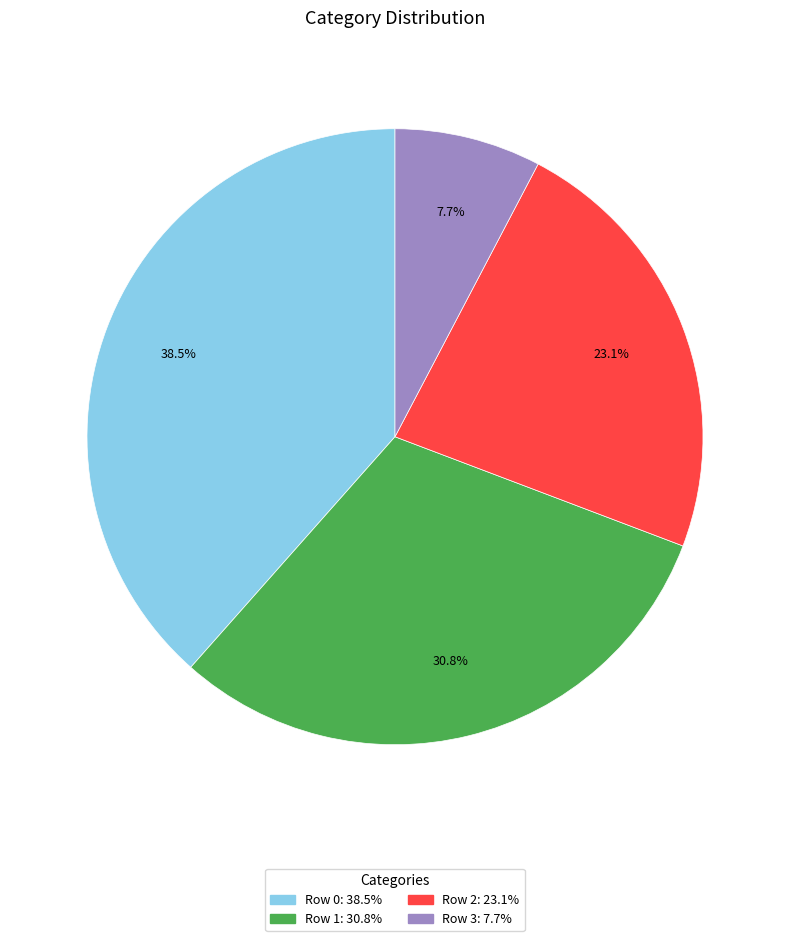

Is there a majority slice in this chart?

No